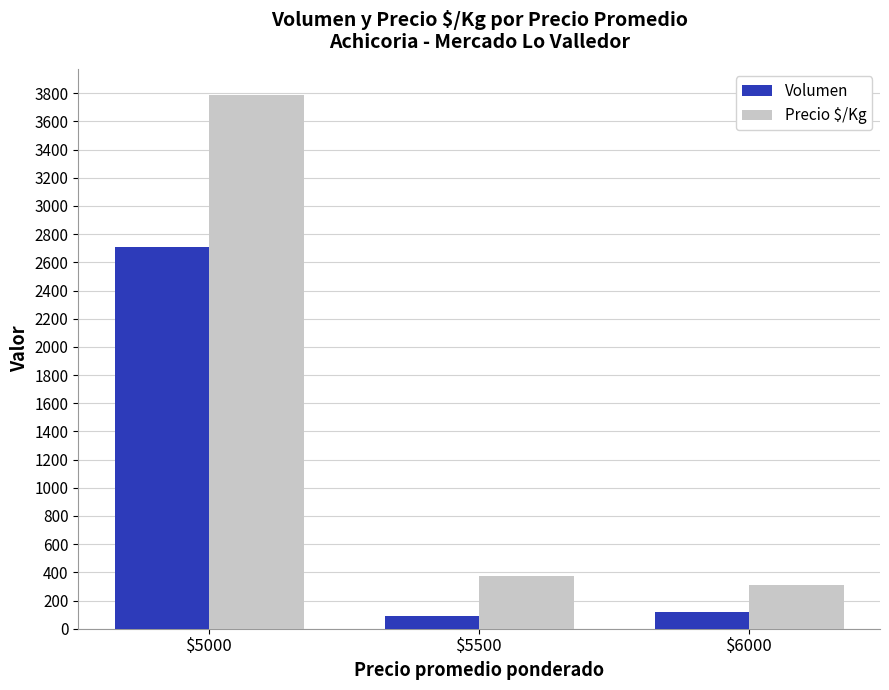

Are the bars grouped side by side (vs. stacked)?

Yes